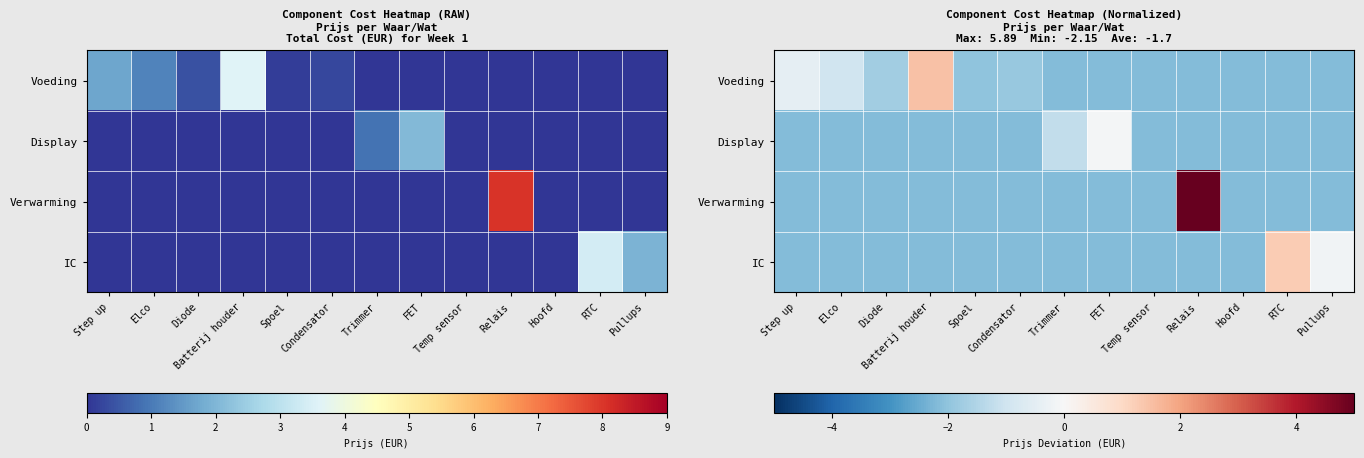

What is the spread (max minus min) of values at Step up?

1.7